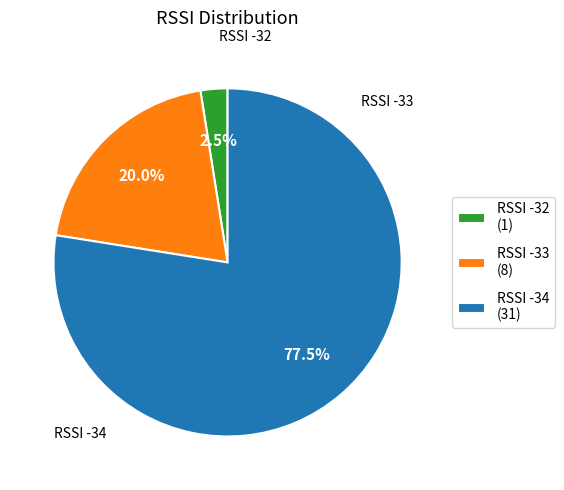

What is the total percentage of RSSI -33 and RSSI -32?

22.5%